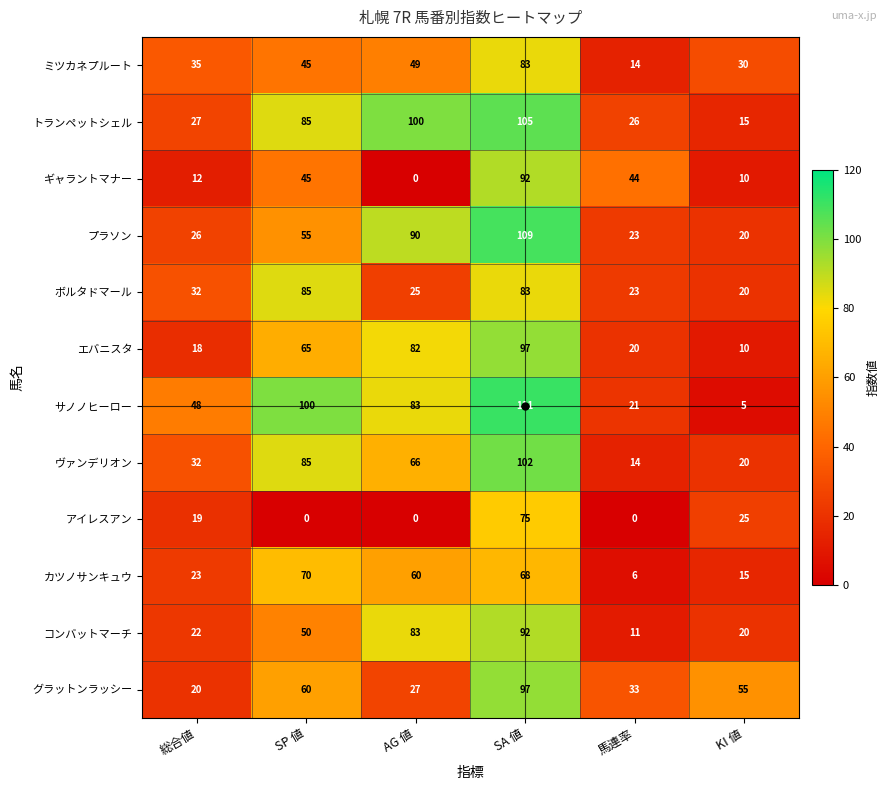

Is the value of サノノヒーロー at 総合値 greater than the value of コンバットマーチ at SA 値?

No